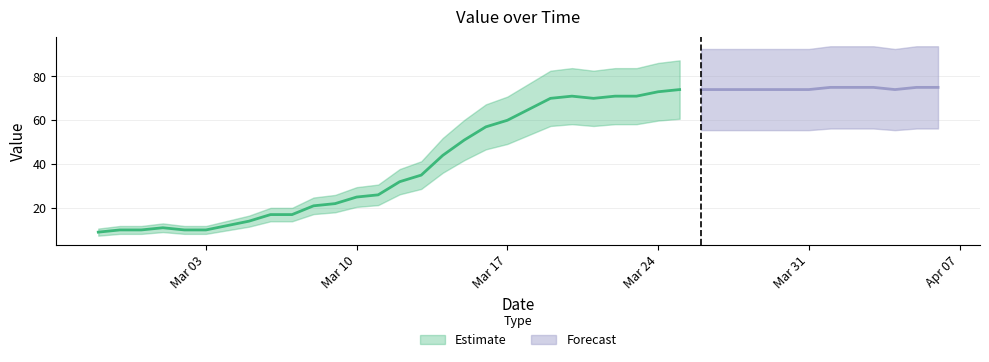

What is the difference between the values at 2020-03-30 and 2020-03-11?

48